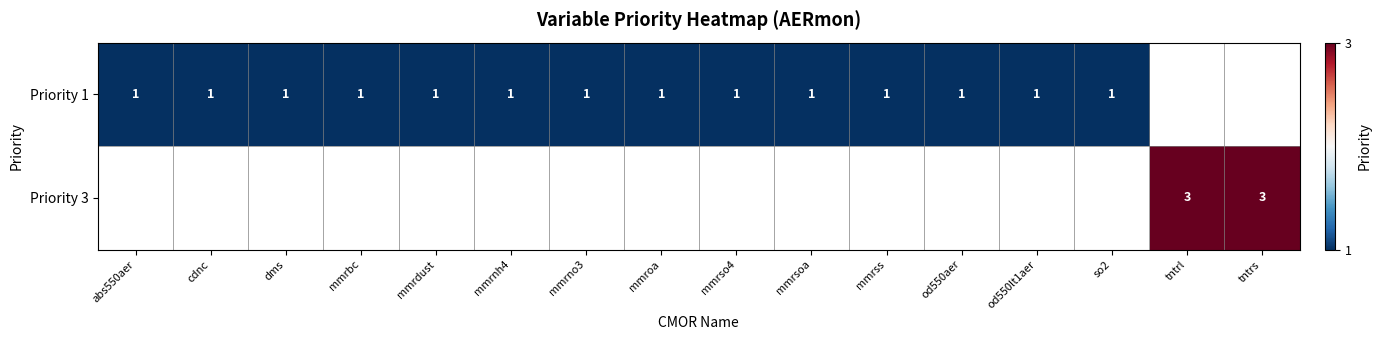

How many categories are shown in the chart?

16